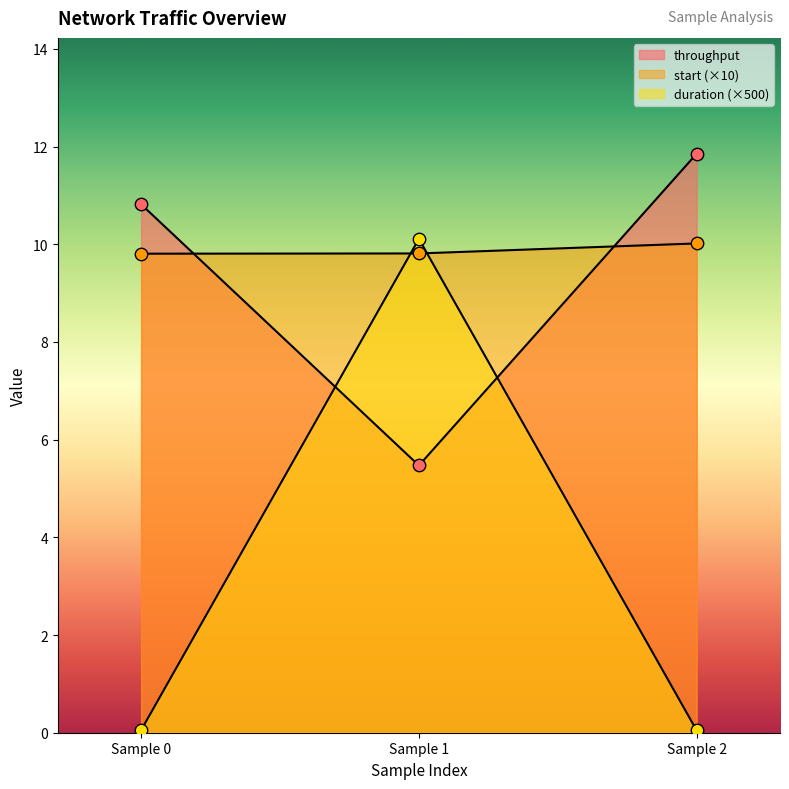

Which series contains the highest Y value?

throughput